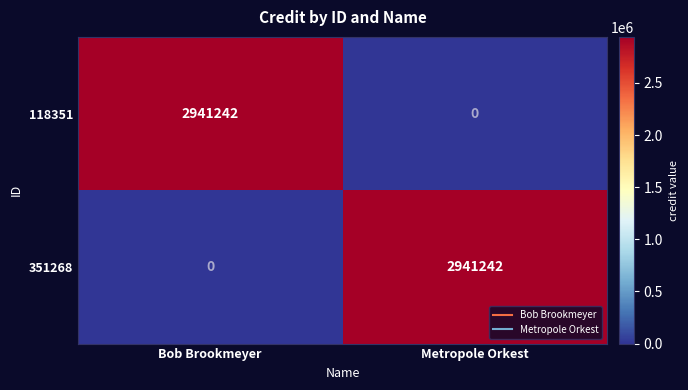

What is the spread (max minus min) of values at Bob Brookmeyer?

2941242